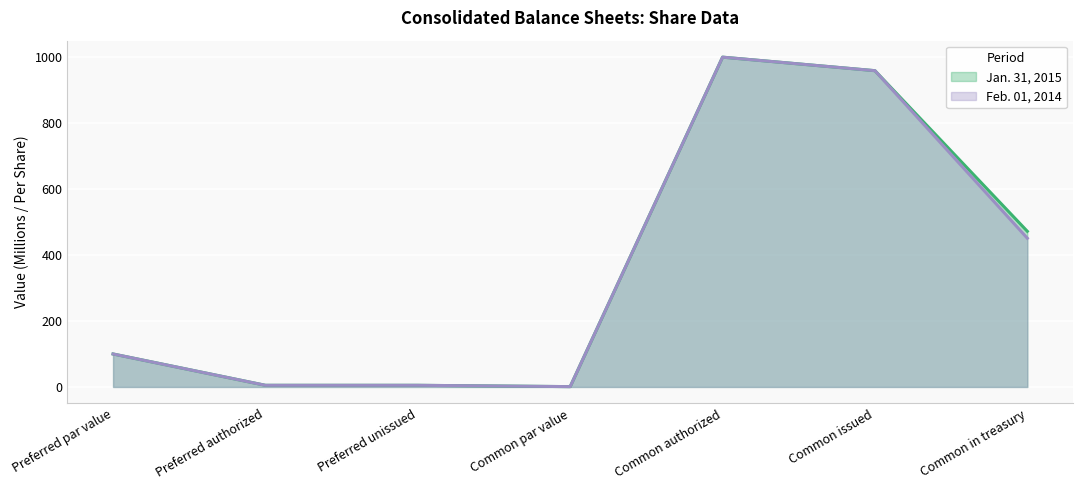

Is it true that Feb. 01, 2014 equals 5 at Preferred authorized?

True